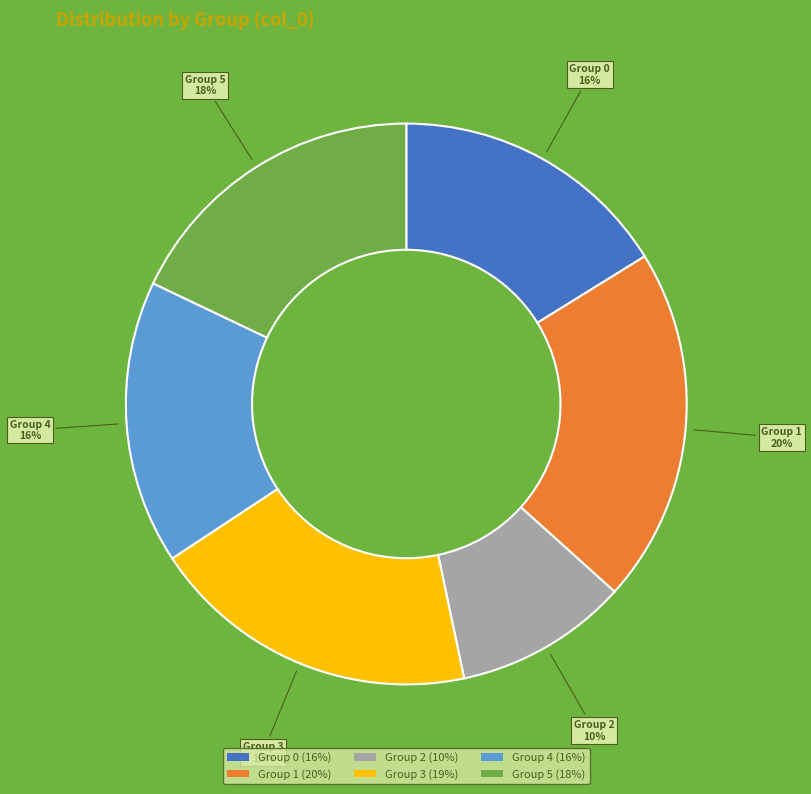

Do Group 4 (16%) and Group 5 (18%) together represent more than half of the pie?

No